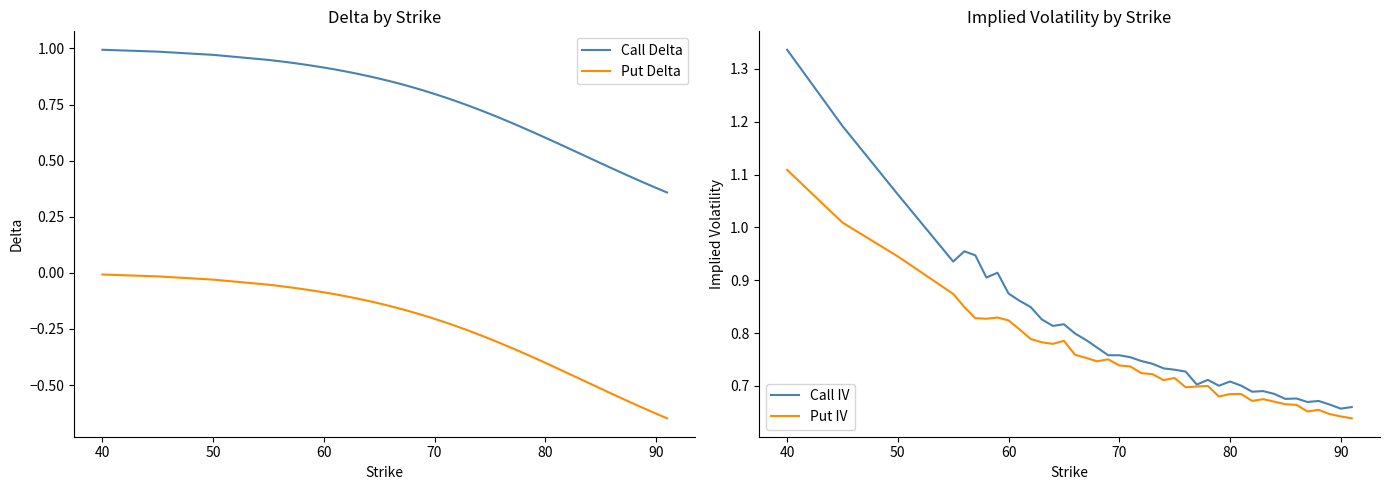

True or false: Call Delta and Put Delta intersect in this chart.

False